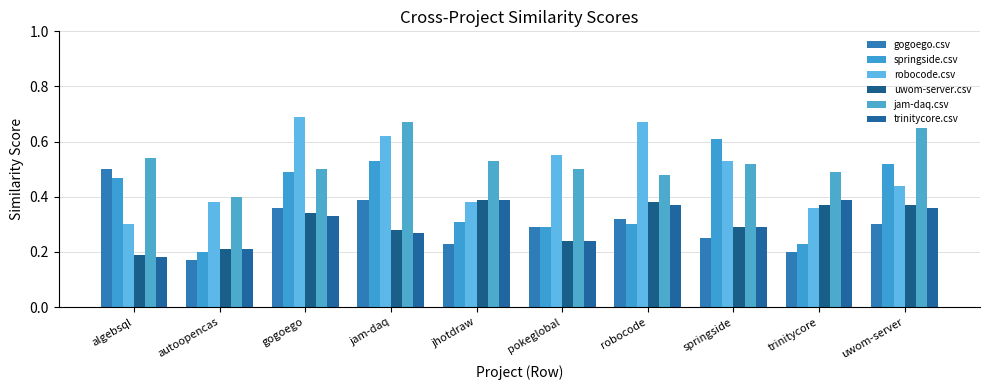

Count the number of categories in the chart.

10